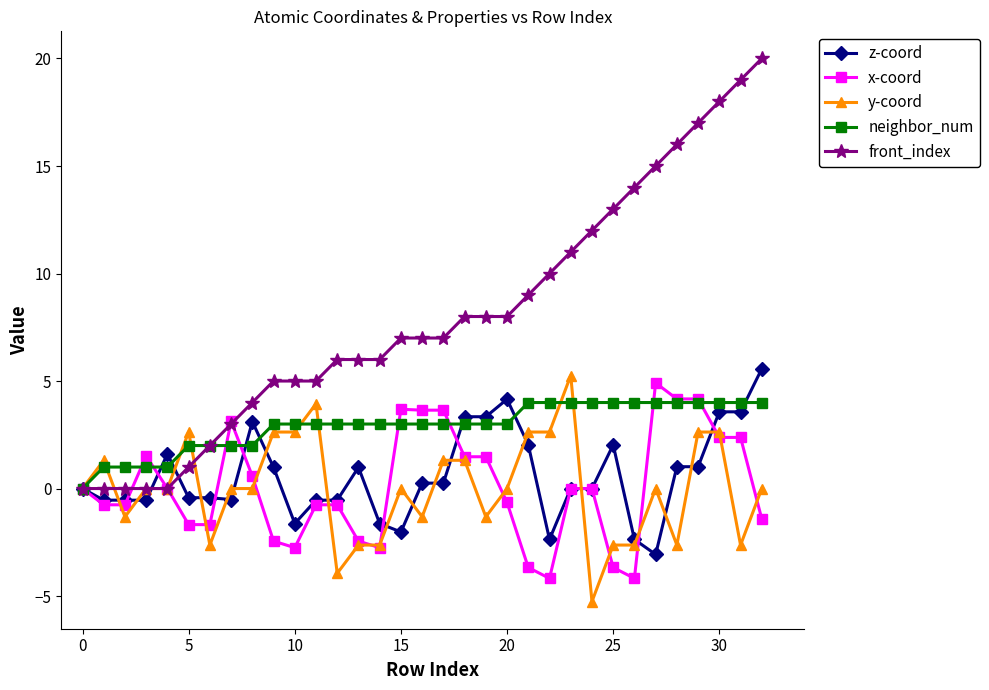

What is the value of the x-coord point at the 2nd from the left?

-0.8